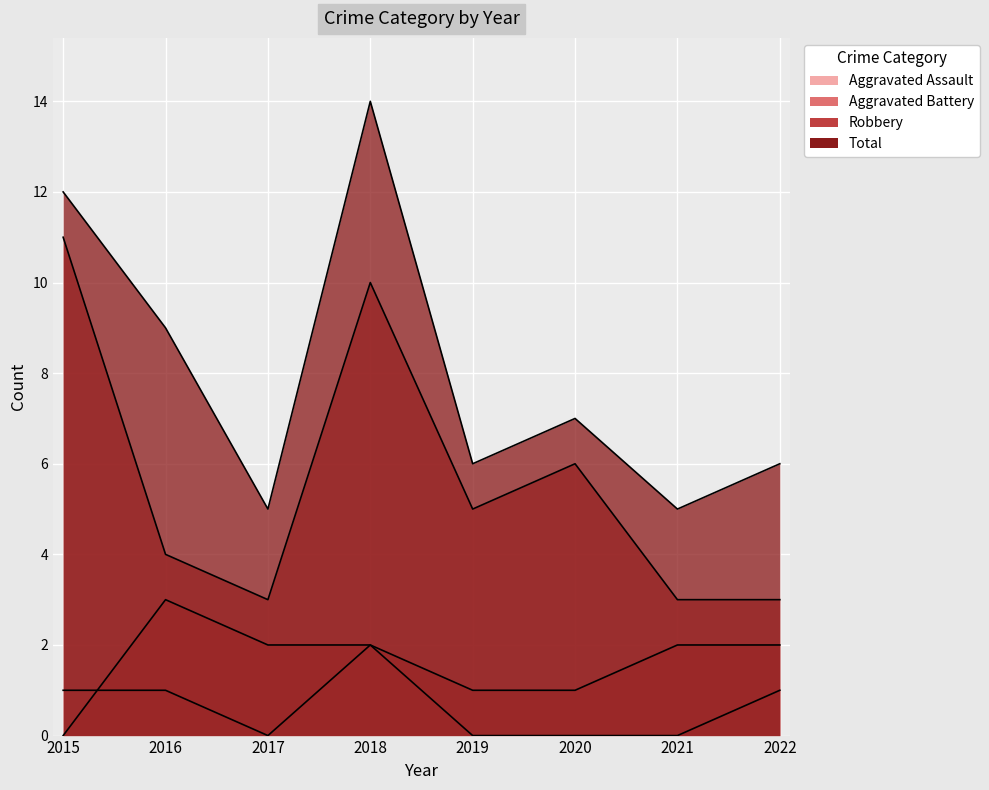

What are all the series names shown in the legend?

Aggravated Assault, Aggravated Battery, Robbery, Total